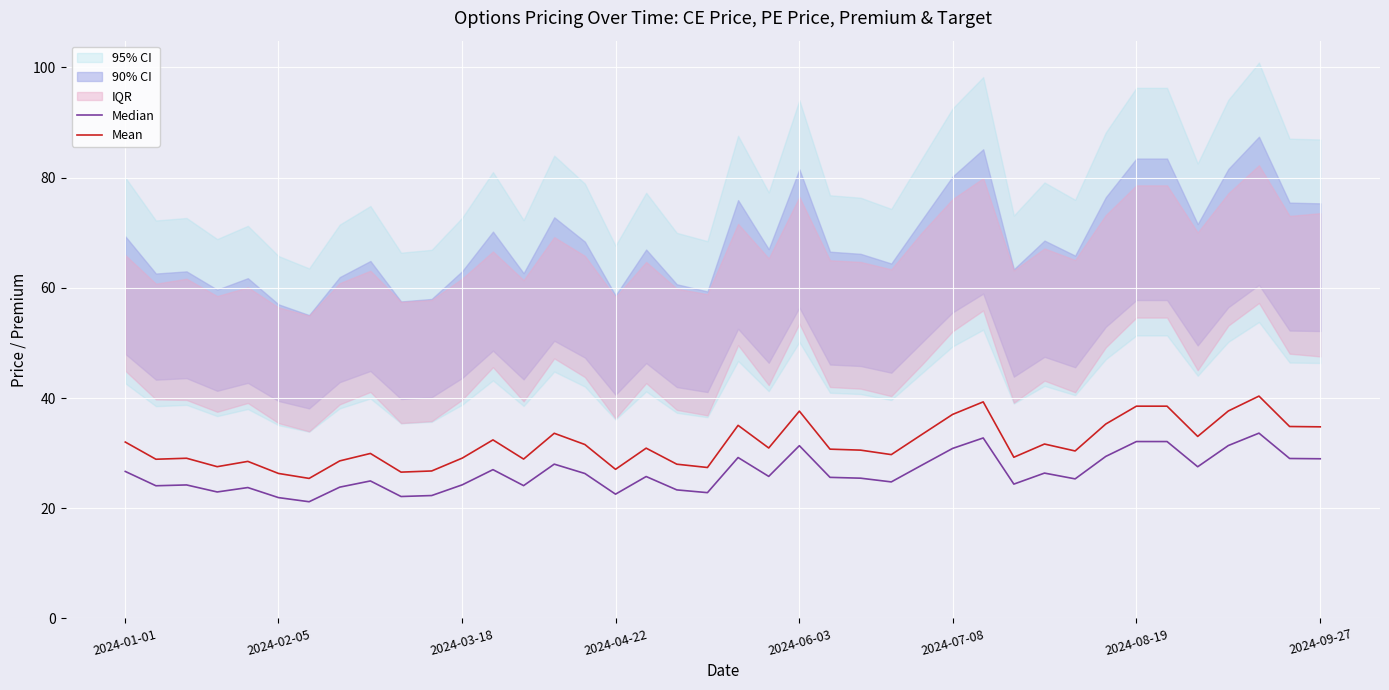

The Mean series shows 38.5 at 34. True or false?

True